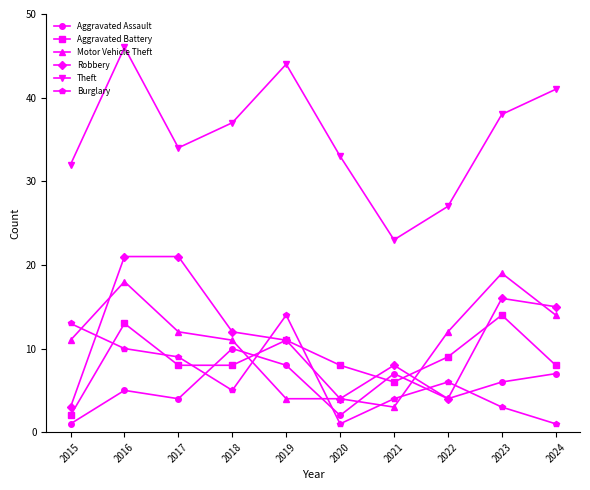

How many data points in Motor Vehicle Theft are less than 12?

5